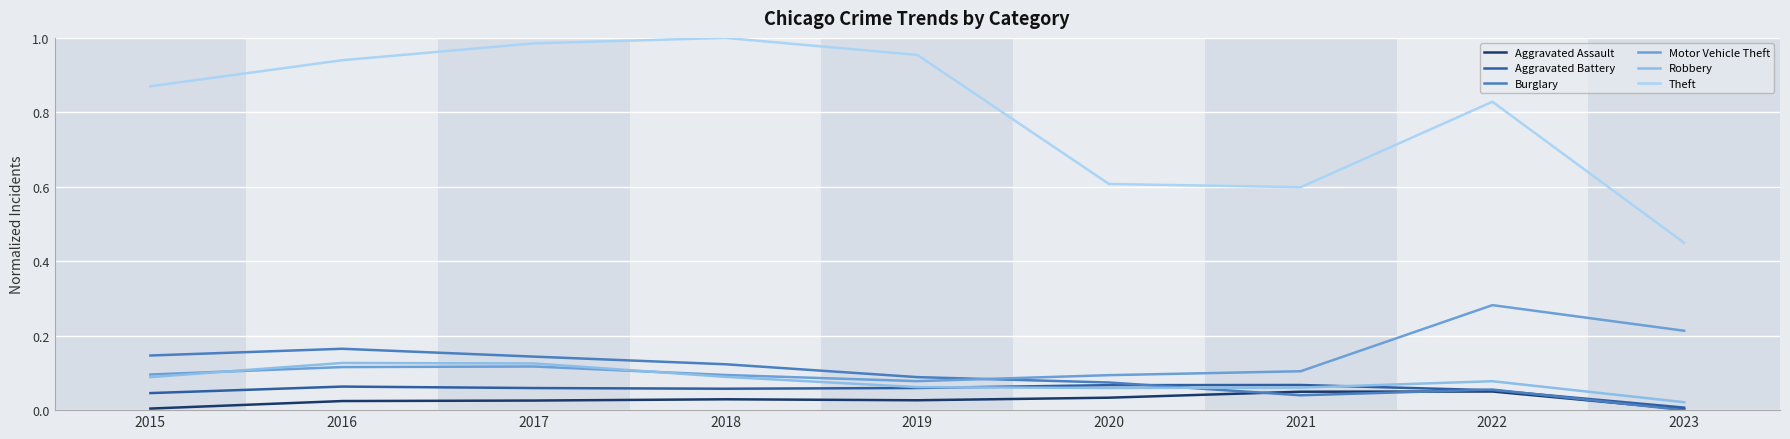

The Burglary series shows 0.0 at 2020. True or false?

False